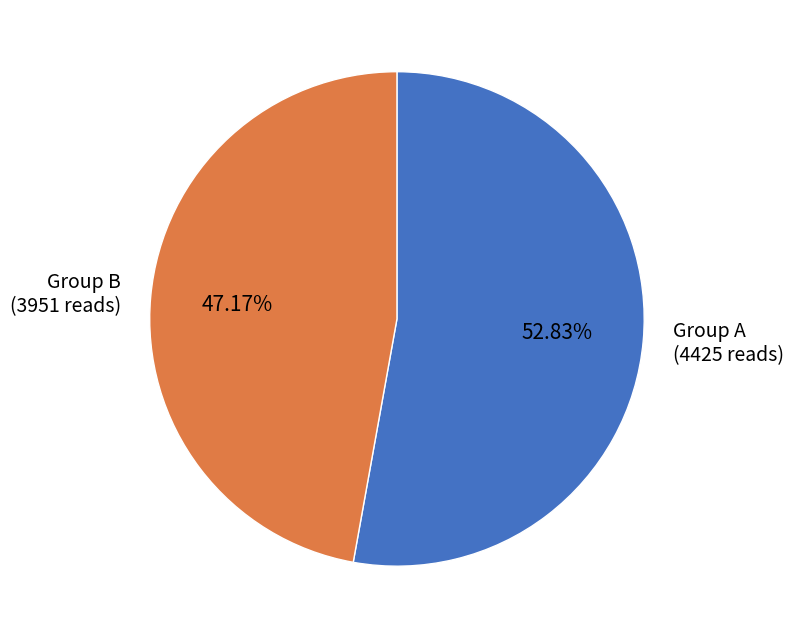

What is the smallest slice in the pie chart?

Group B